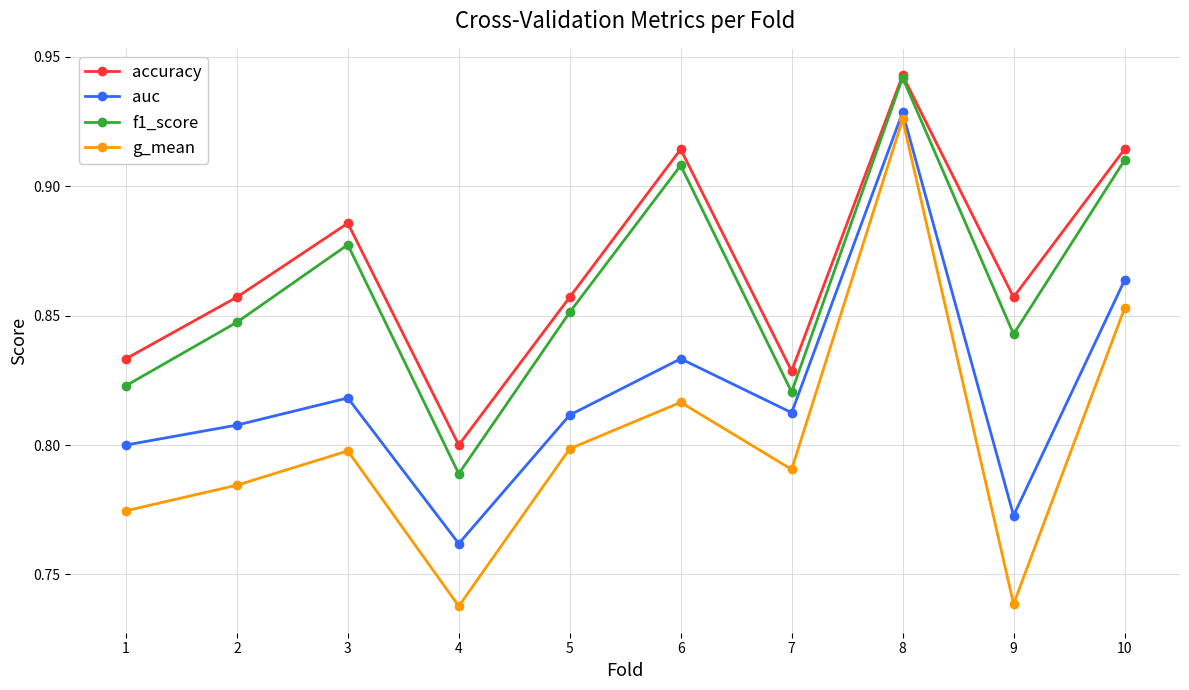

Which category has the highest value across all series?

8